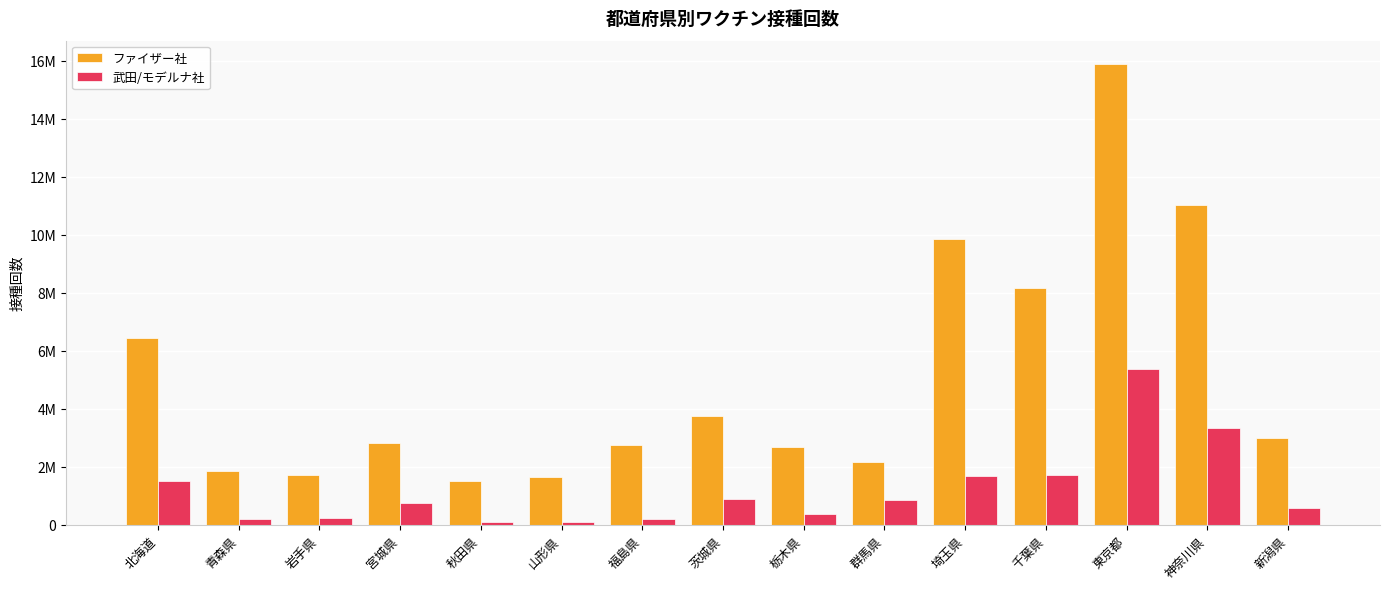

Are the bars grouped side by side (vs. stacked)?

Yes